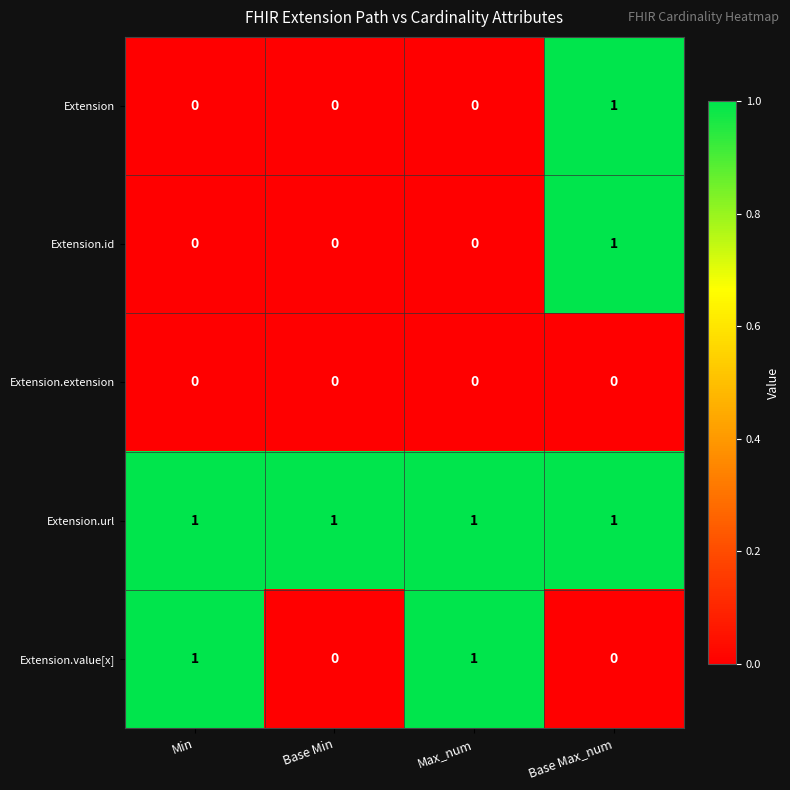

What is the maximum value shown in the chart?

1